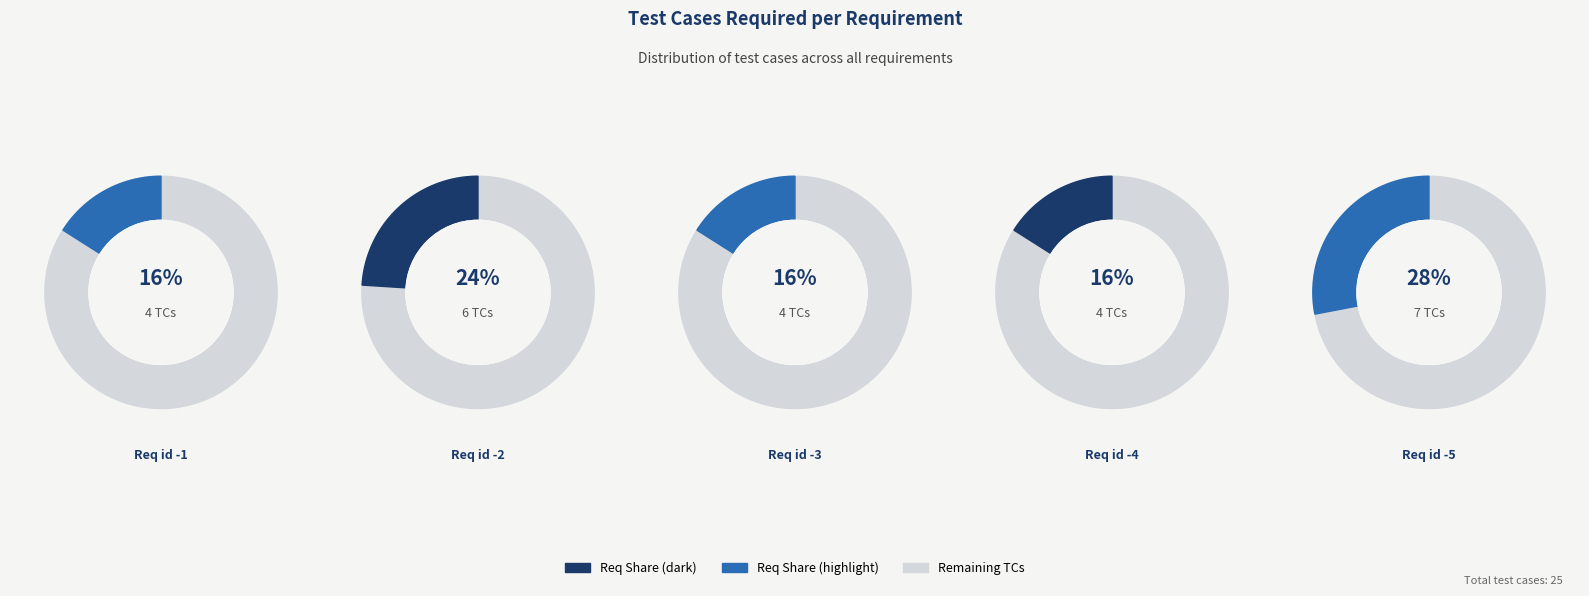

The Req id -4 slice represents 31% of the pie. True or false?

False